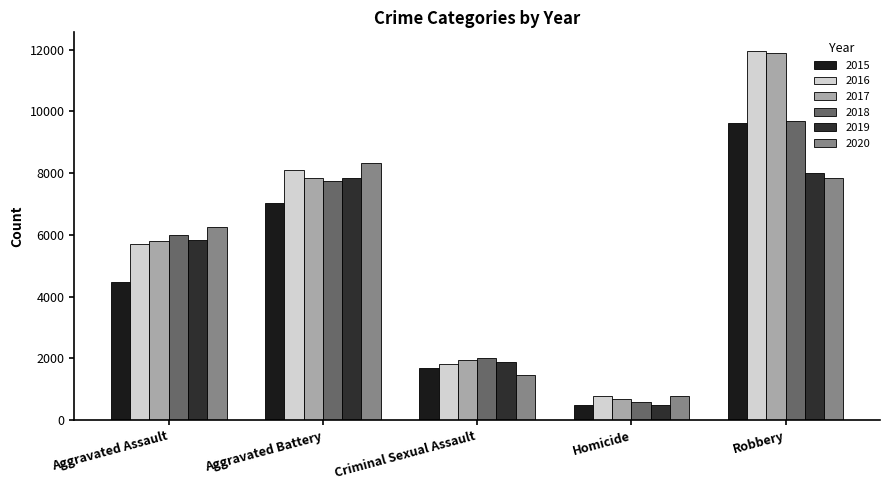

At which category is the sum across all series the highest?

Robbery